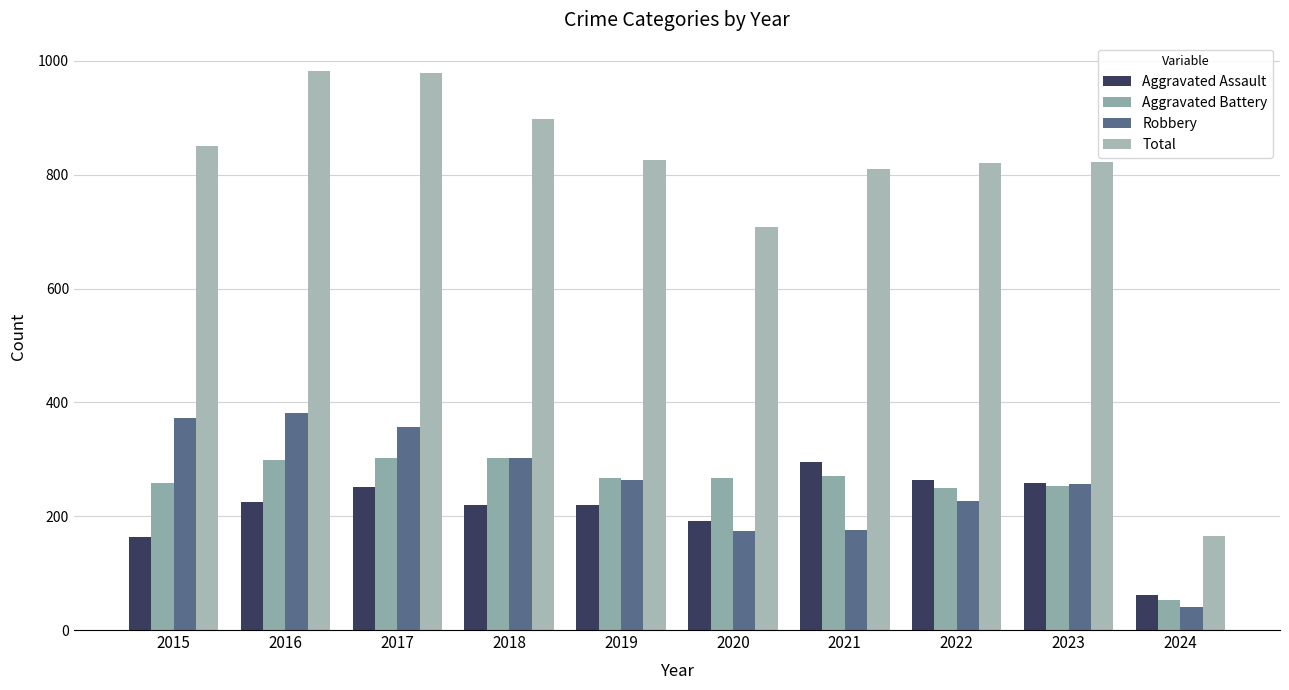

How many categories are shown in the chart?

10